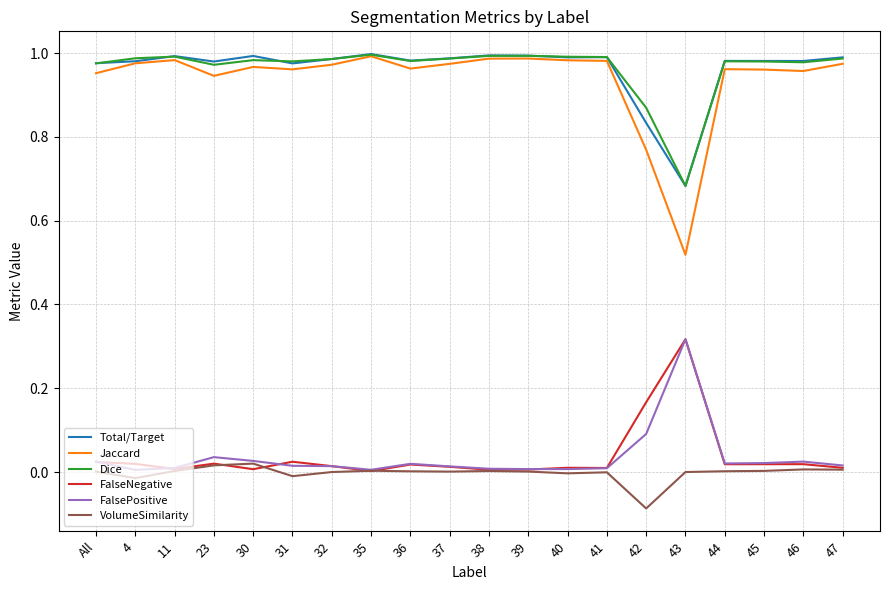

What are all the series names shown in the legend?

Total/Target, Jaccard, Dice, FalseNegative, FalsePositive, VolumeSimilarity